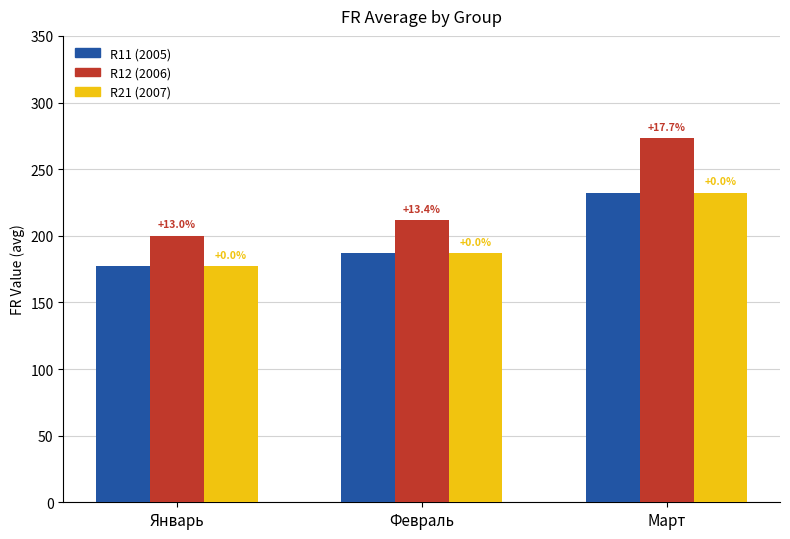

Reading right to left, what are all the values shown in this chart?

R11_FR: Март=232.0	Февраль=186.7	Январь=177.0
R12_FR: Март=273.0	Февраль=211.7	Январь=200.0
R21_FR: Март=232.0	Февраль=186.7	Январь=177.0